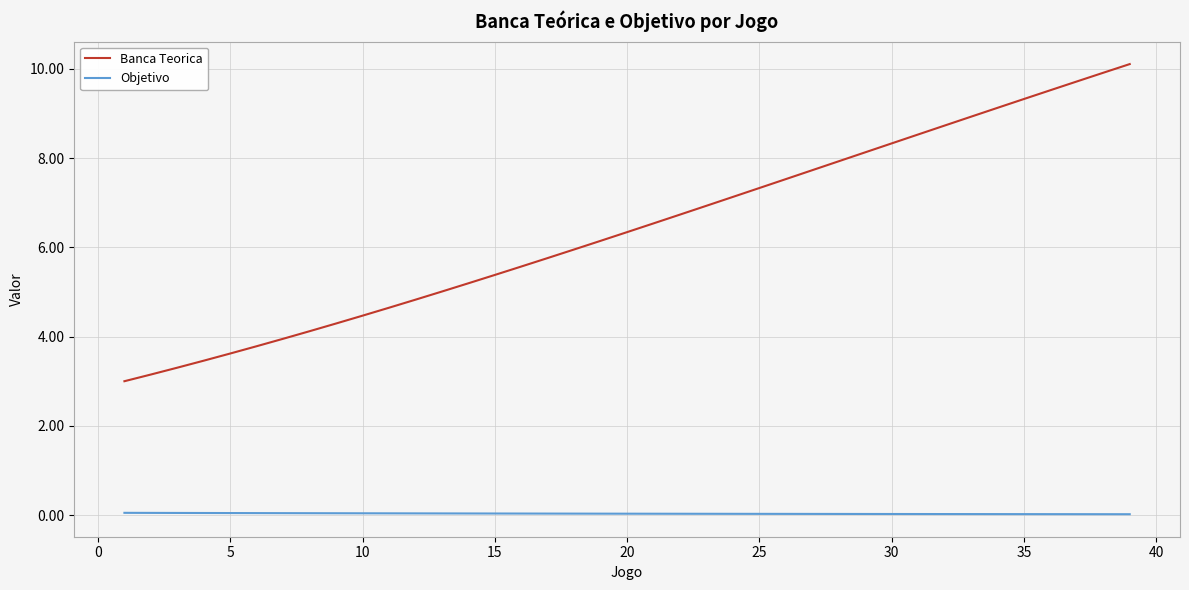

Rank the series by their average value, from highest to lowest.

Banca Teorica, Objetivo